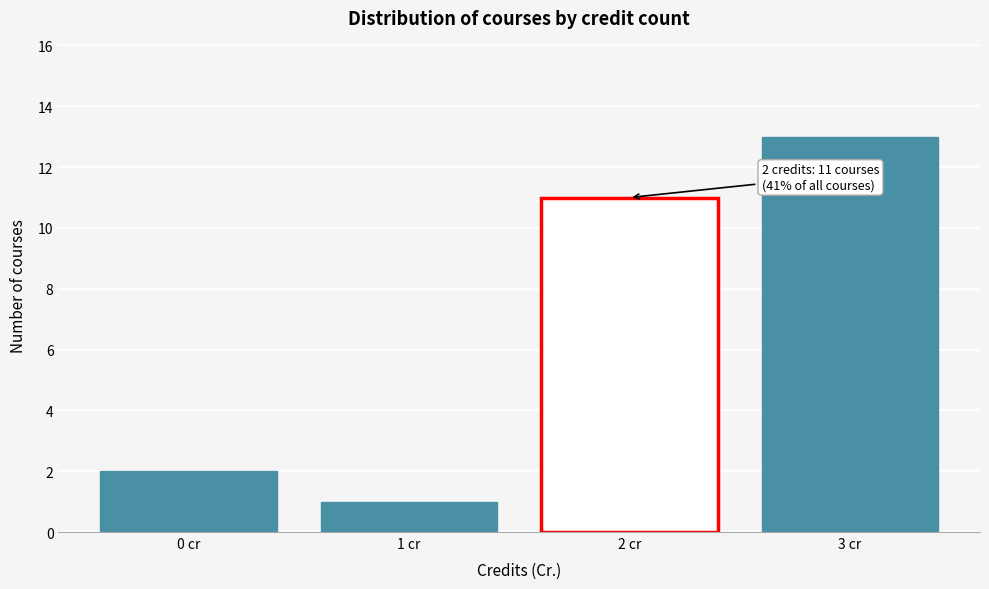

Over which range of the x-axis is the bar tallest?

2.5 to 3.5